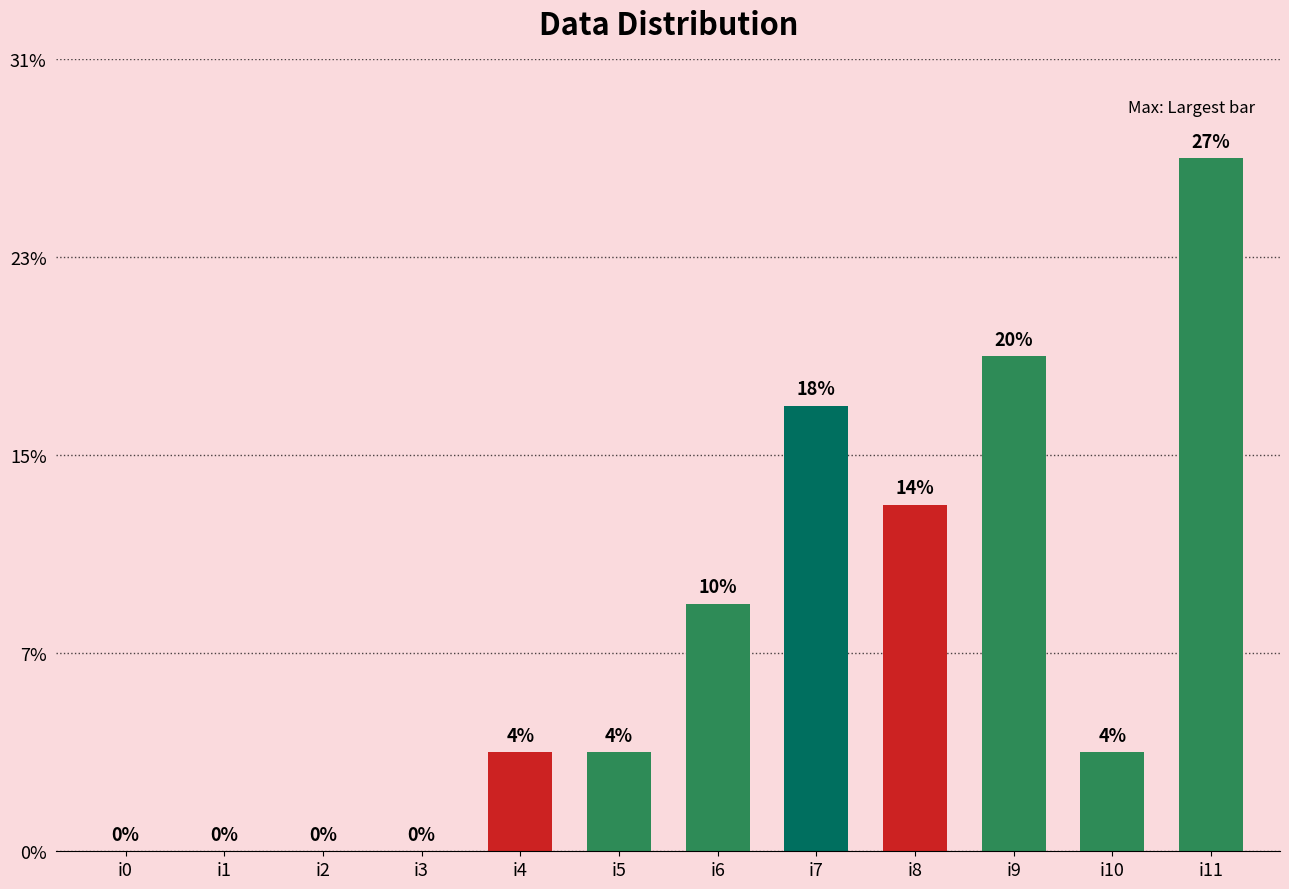

Rank the categories by value from highest to lowest.

i11, i9, i7, i8, i6, i4, i5, i10, i0, i1, i2, i3